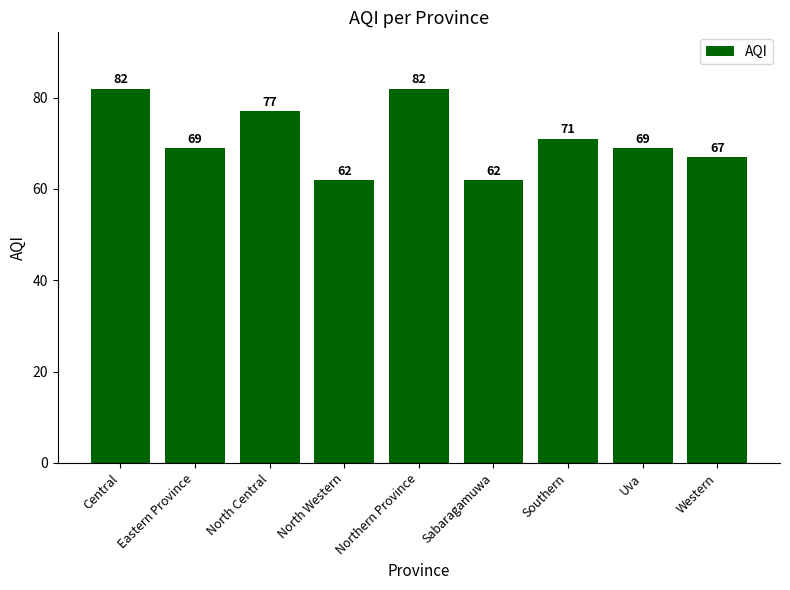

What is the minimum value shown in the chart?

62